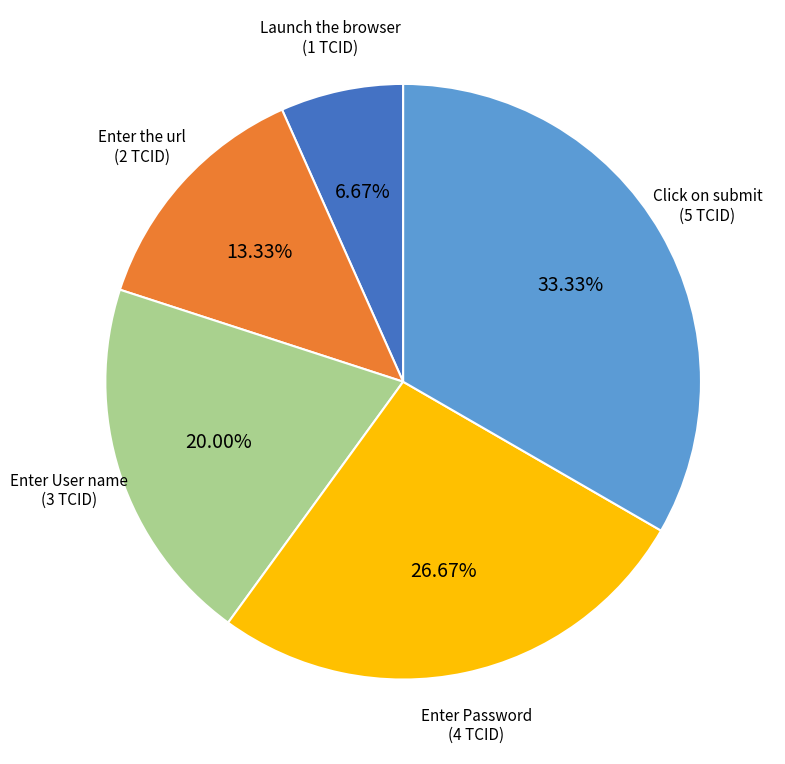

Does Enter User name account for over 50% of the chart?

No